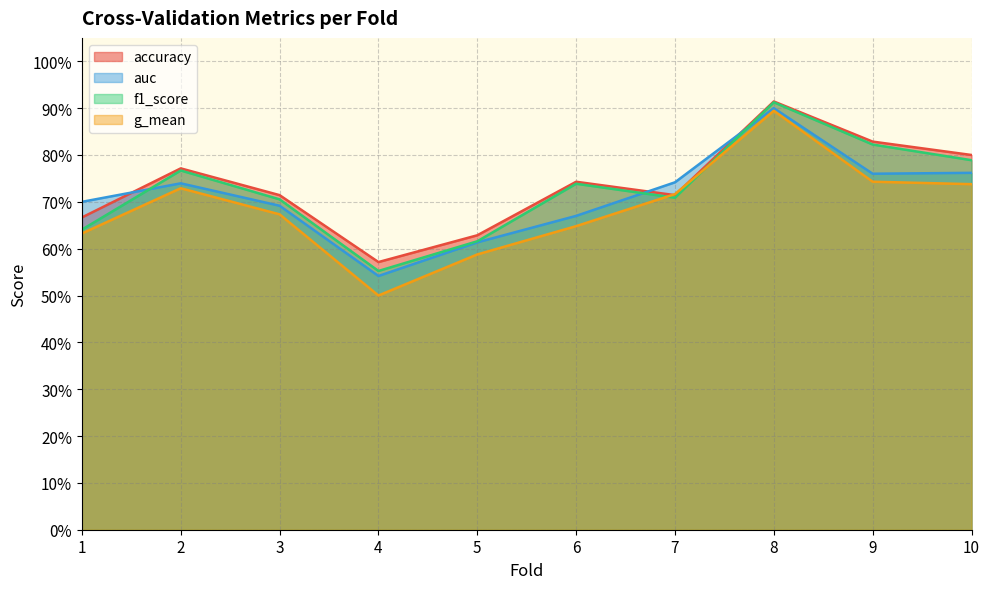

What is the approximate value of f1_score at 8?

0.9